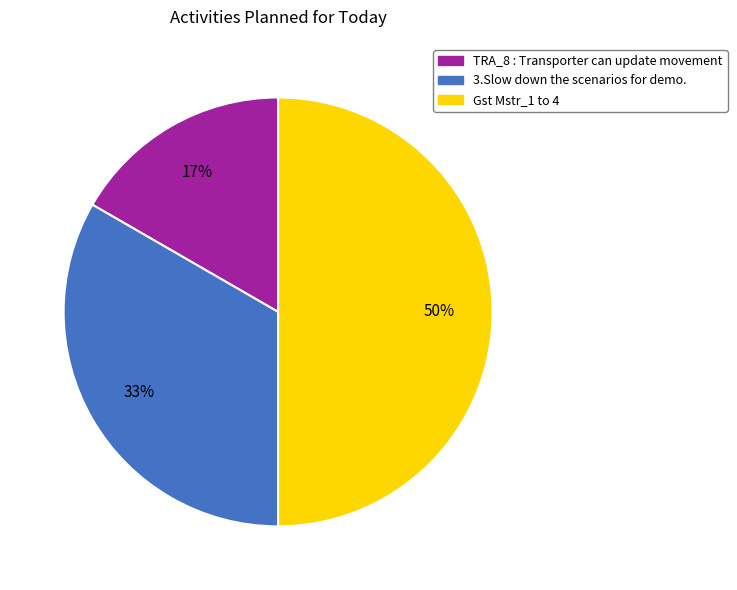

To the nearest percent, what portion does Gst Mstr_1 to 4 represent?

50%